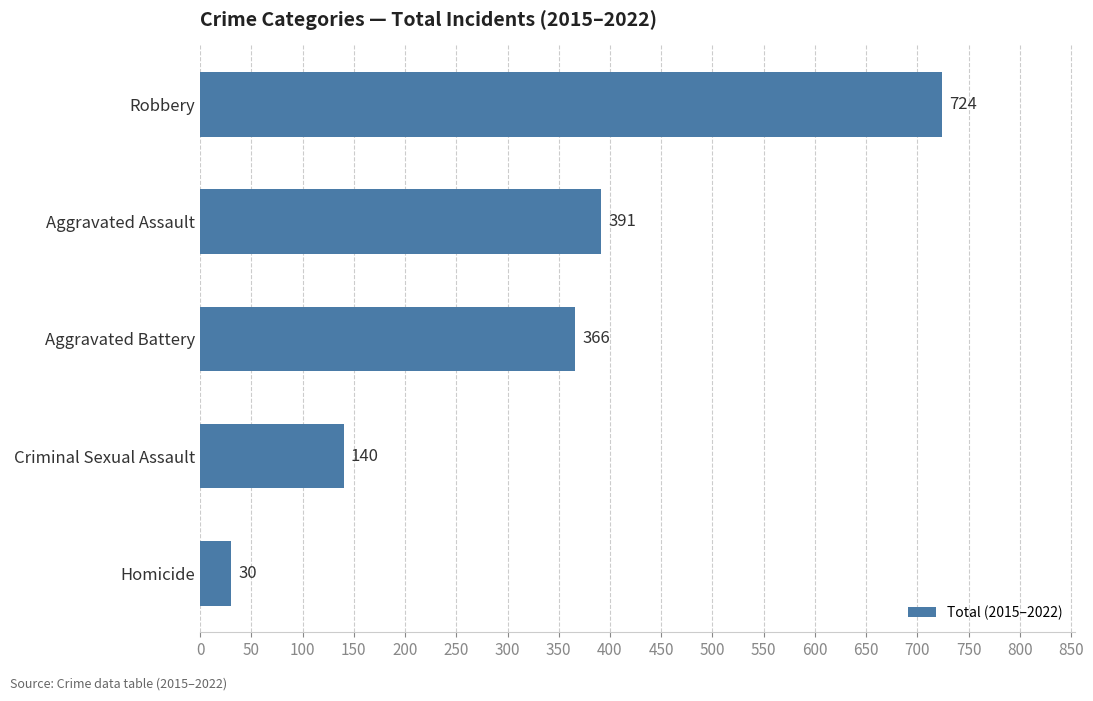

Which category has the highest value across all series?

Robbery